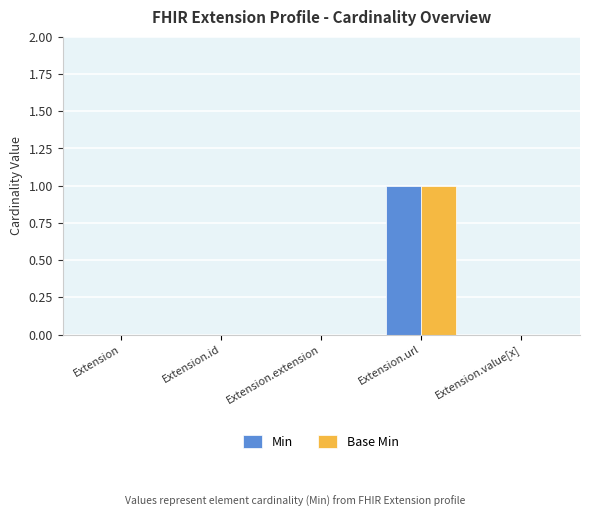

Are the bars horizontal?

No